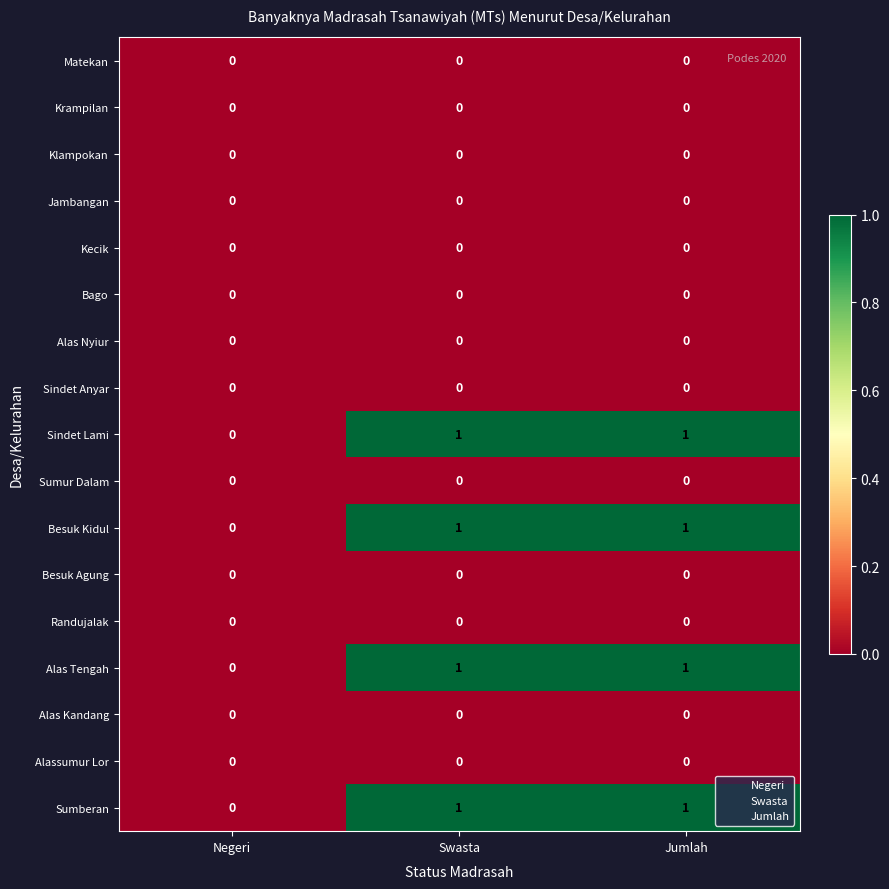

The Jambangan series shows 0 at Swasta. True or false?

True